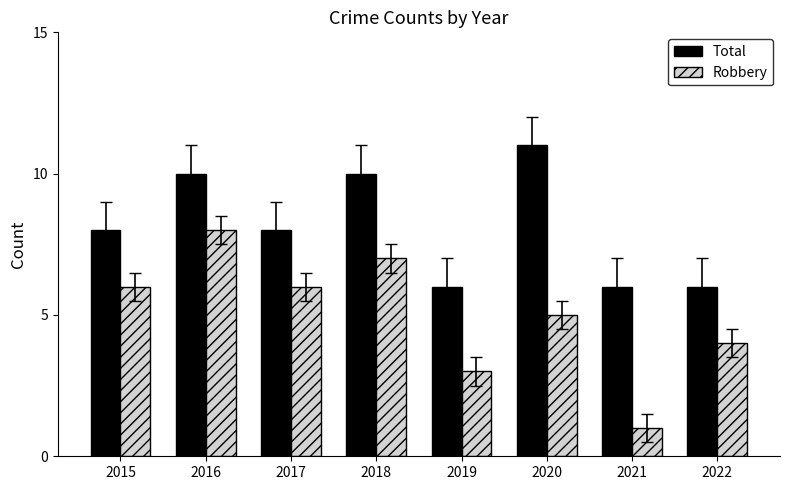

Read the Total value at 2017.

8